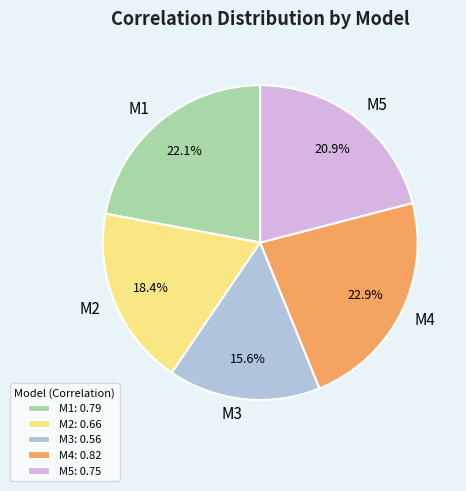

Rank the categories by value from lowest to highest.

M3, M2, M5, M1, M4